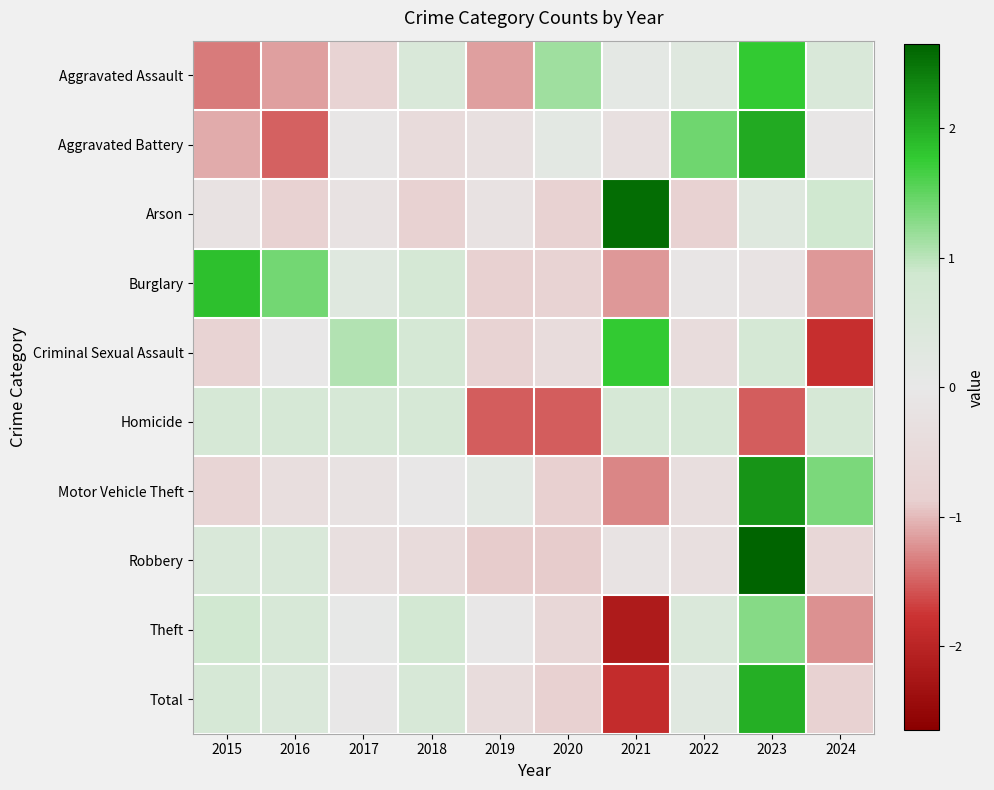

How many categories are shown in the chart?

10